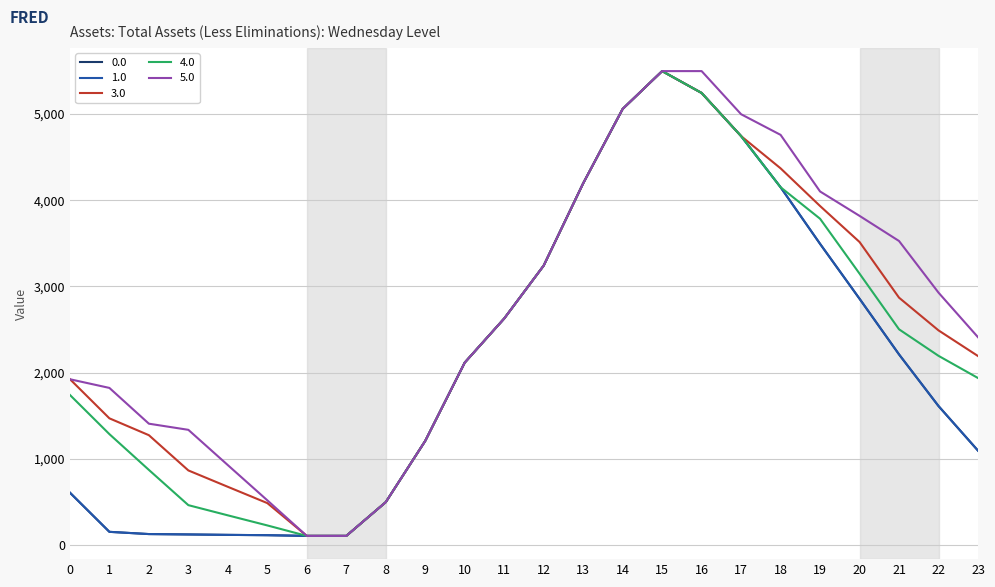

How many series are shown in this chart?

5